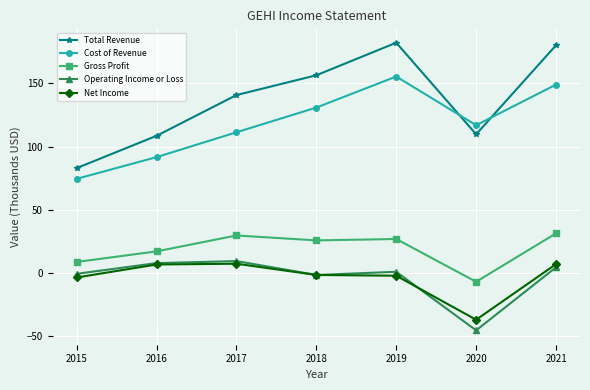

Which series has the widest spread of values?

Total Revenue